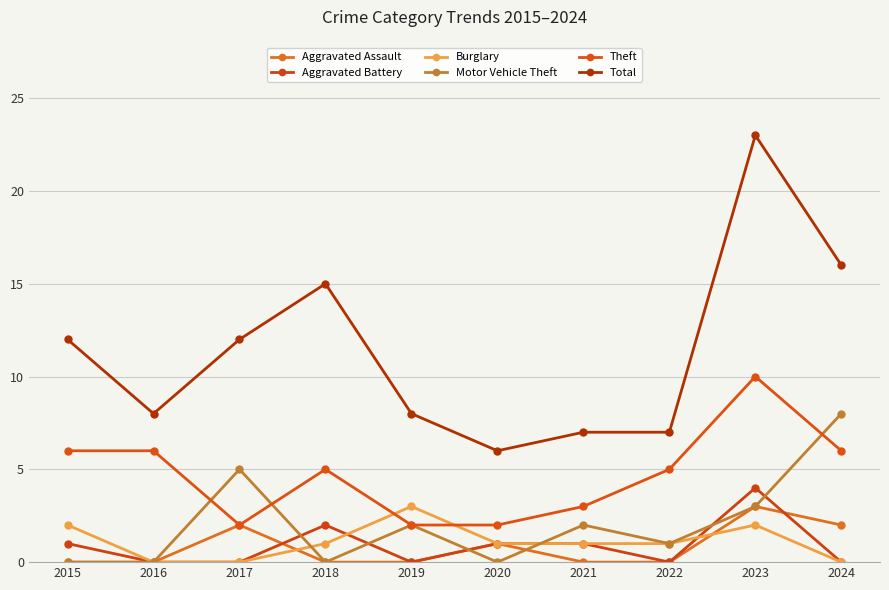

At which label does Aggravated Battery first exceed 1?

2018